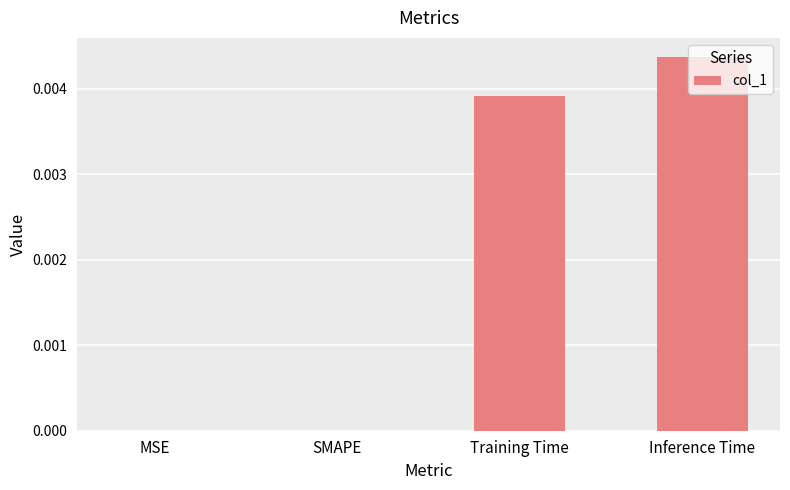

Which has a higher value, Training Time or SMAPE?

Training Time